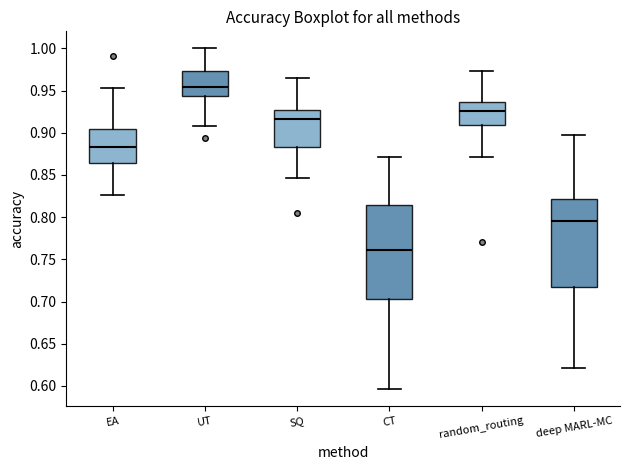

Comparing the boxes themselves (not the whiskers), which one is the tallest?

CT